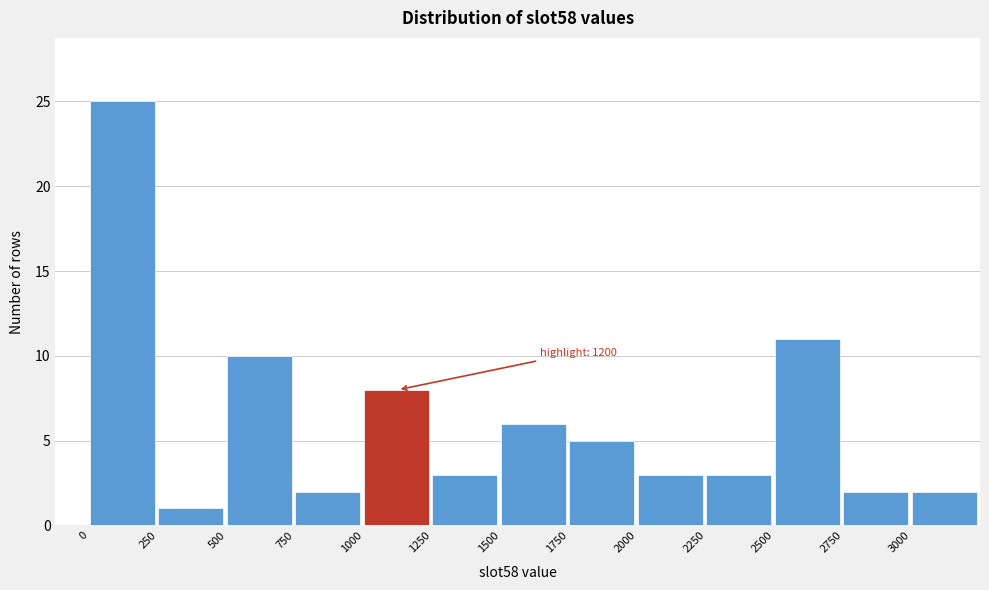

Which range on the x-axis has the tallest bar?

0 to 250